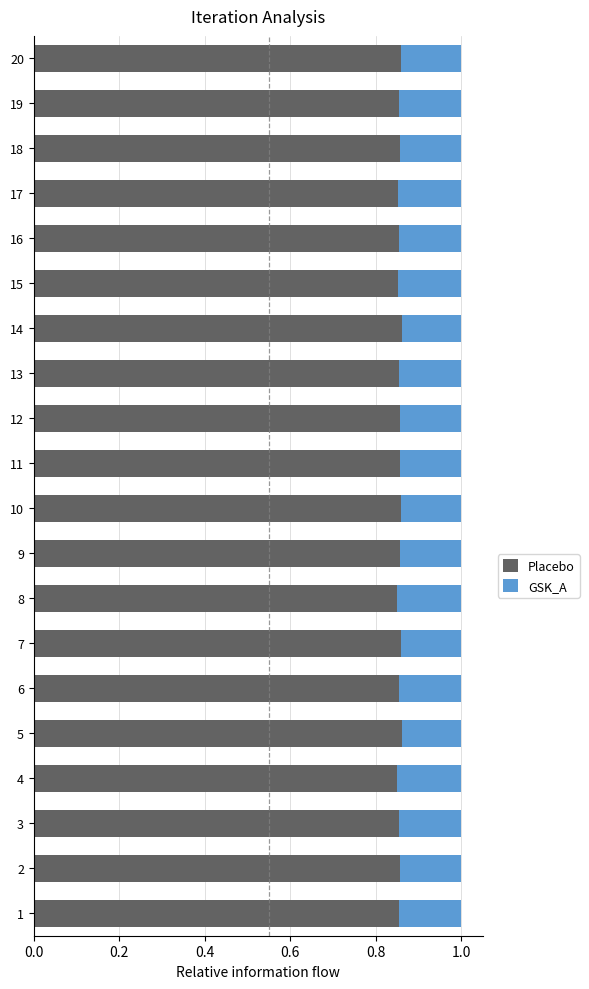

The value of Placebo at 10 is 1.4. True or false?

False